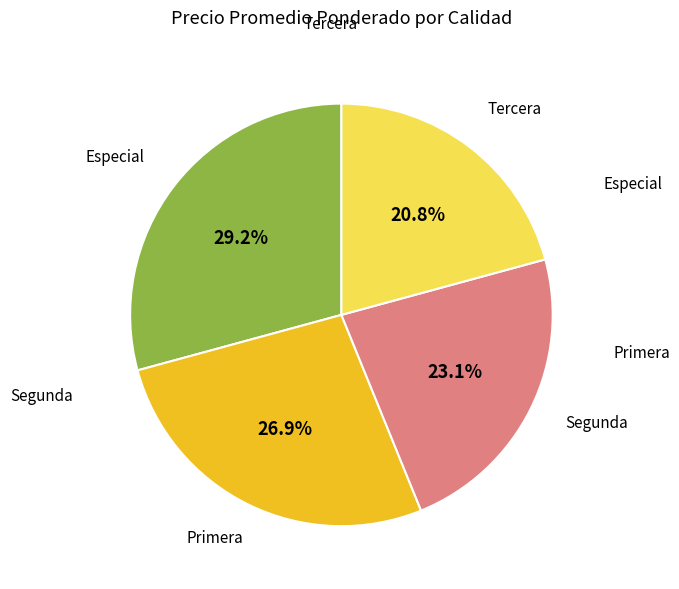

Does any single category account for the majority?

No